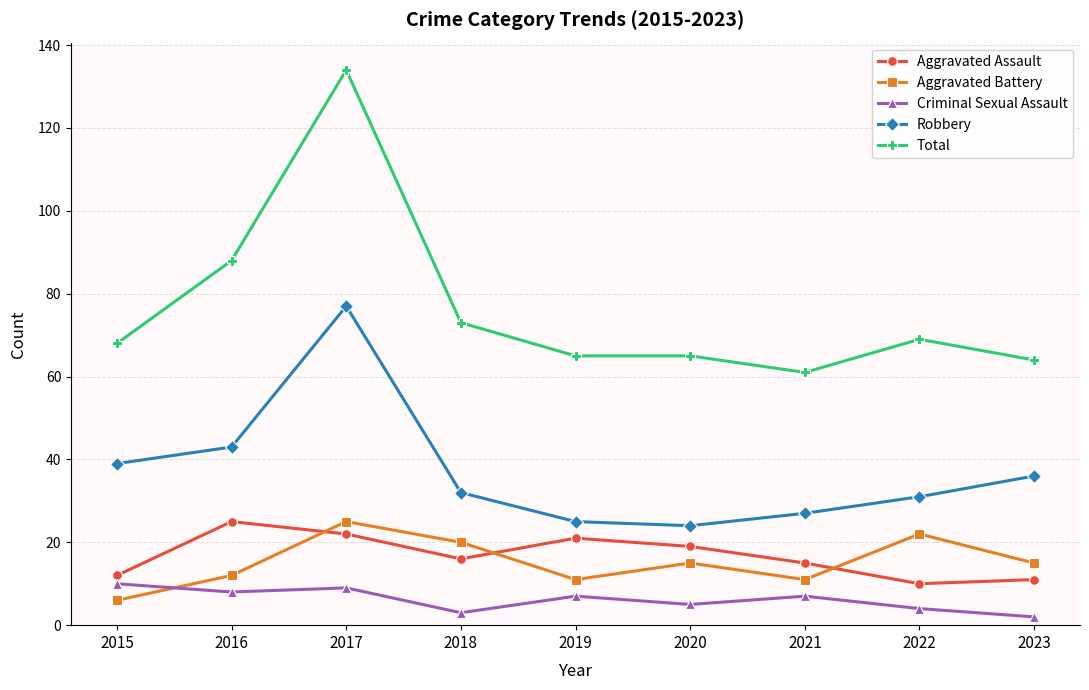

The Total series shows 88 at 2016. True or false?

True